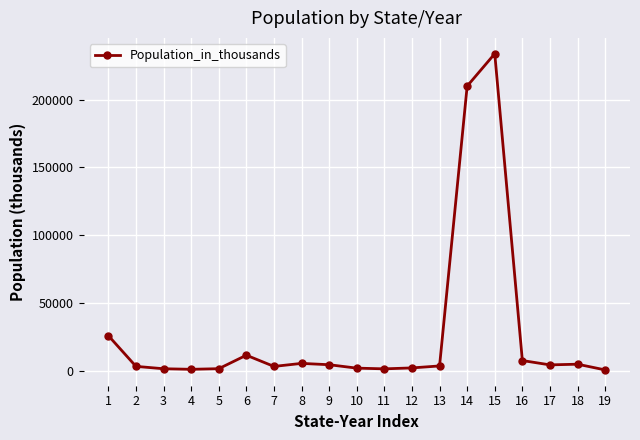

What is the maximum value shown in the chart?

233792